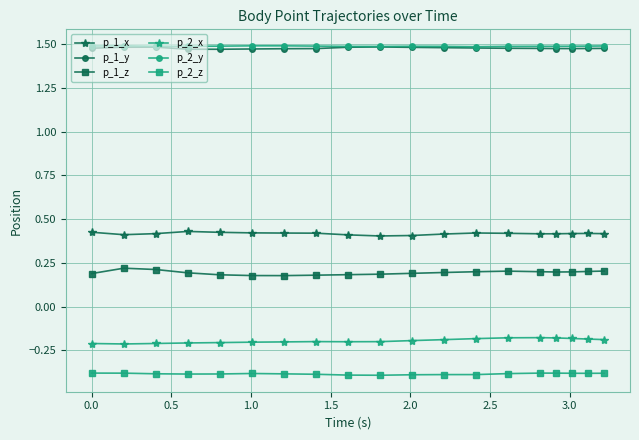

True or false: p_1_x and p_1_y intersect in this chart.

False